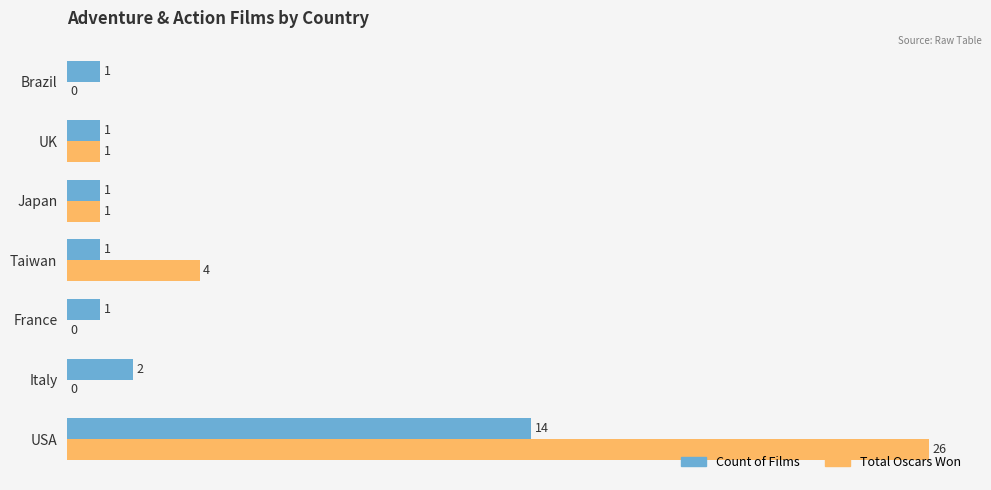

What is the sum of all Count of Films values?

21